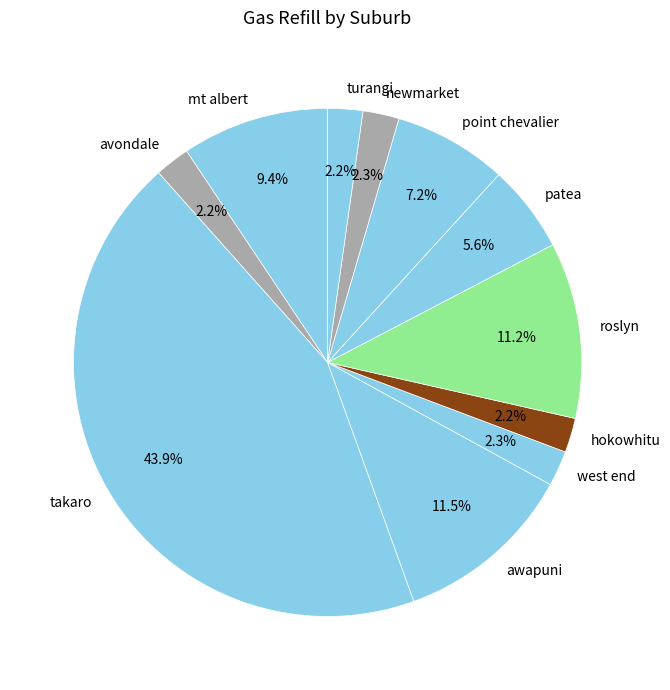

To the nearest percent, what portion does patea represent?

6%